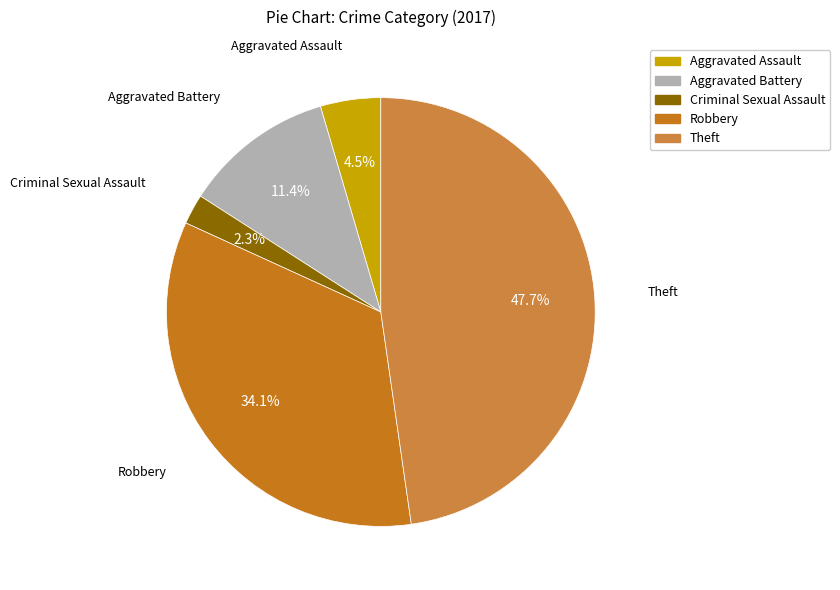

True or false: Theft accounts for 48% of the total.

True